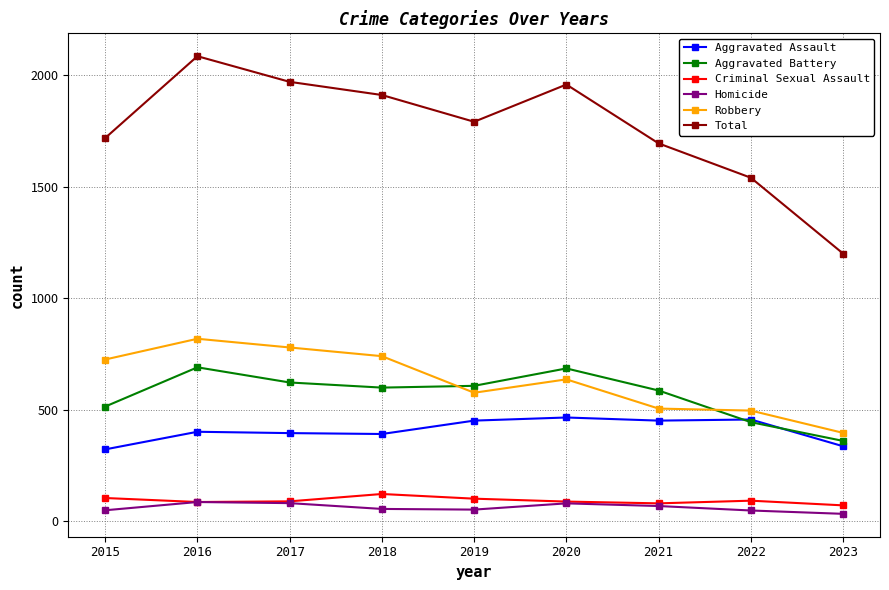

What are all the series names shown in the legend?

Aggravated Assault, Aggravated Battery, Criminal Sexual Assault, Homicide, Robbery, Total